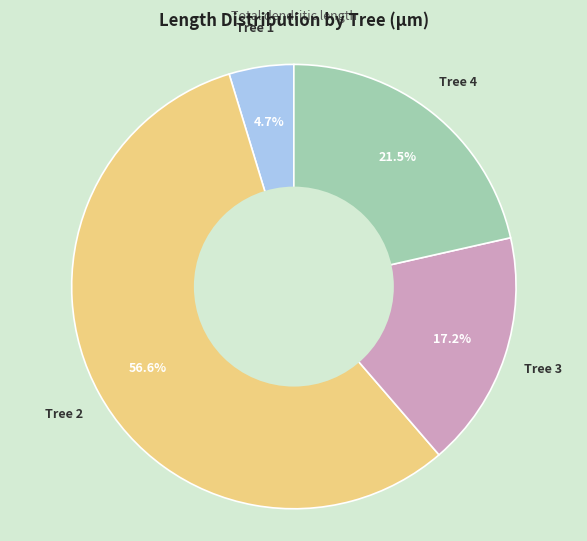

Is there a majority slice in this chart?

Yes